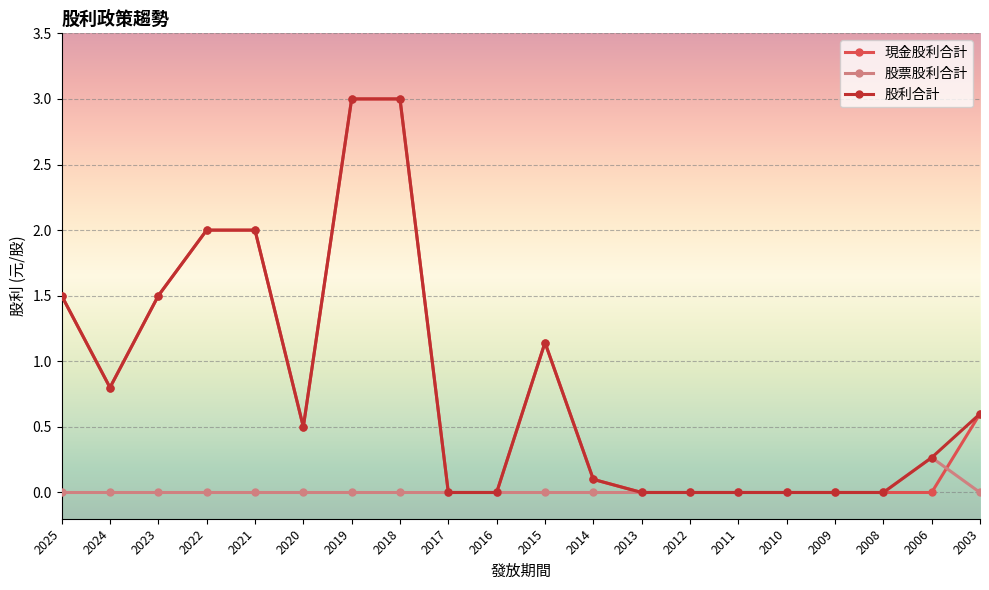

True or false: 股票股利合計 has a value of 0.0 at 2015.

True